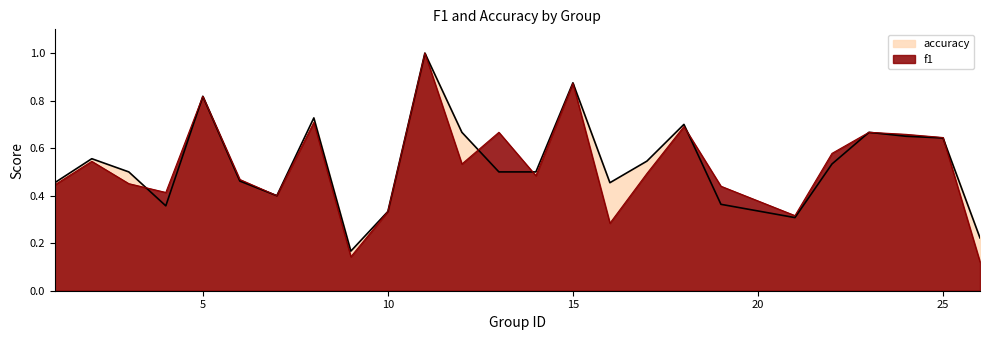

Rank the series by their average value, from lowest to highest.

f1, accuracy